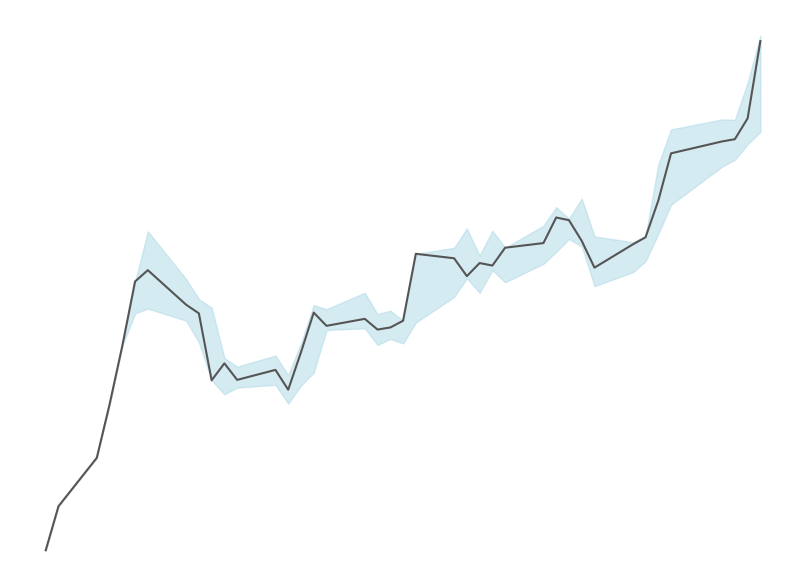

What is the difference between the maximum and minimum values?

34.2